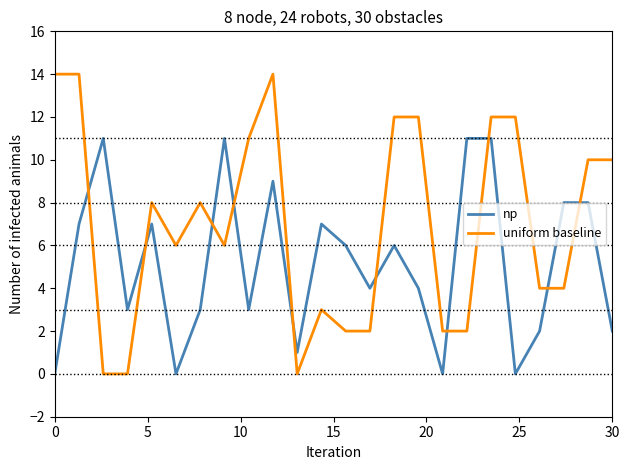

Which series has the widest spread of values?

uniform baseline